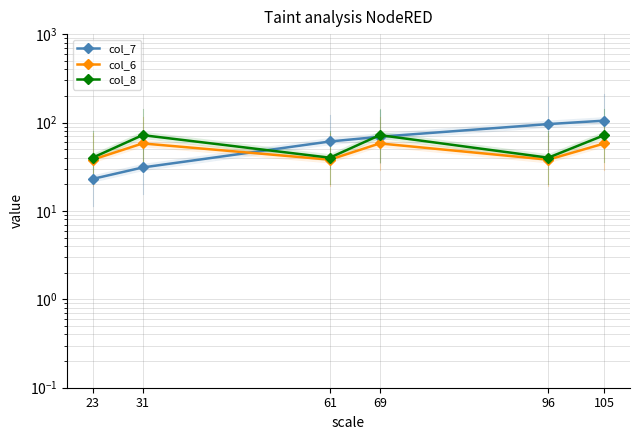

True or false: col_6 and col_8 cross at least once.

False